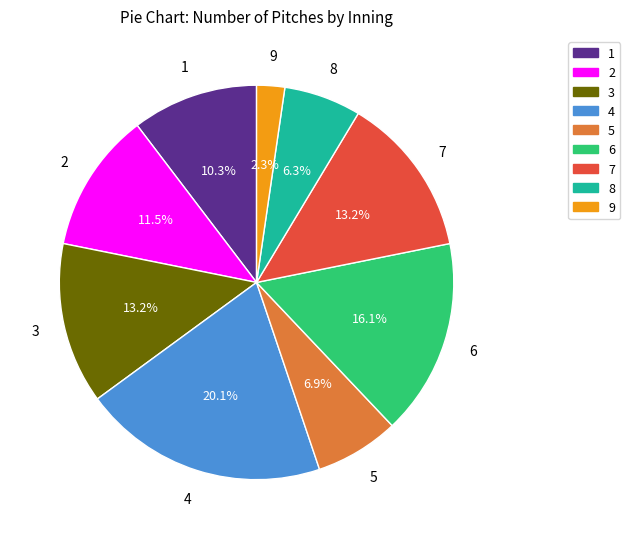

Which slice is the smallest?

9